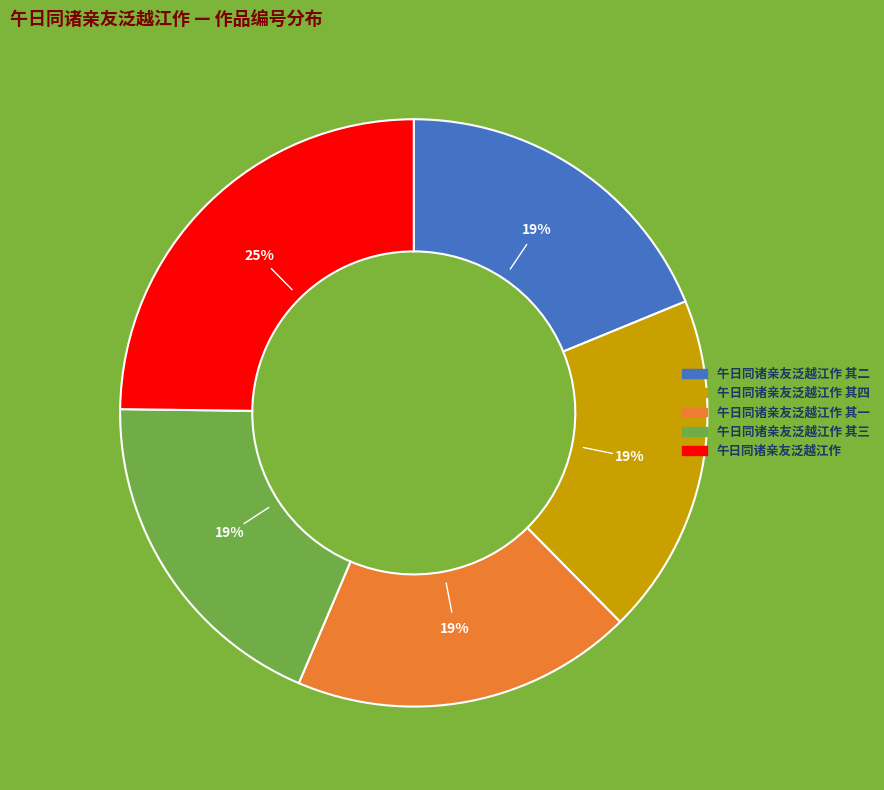

How many slices are in this pie chart?

5